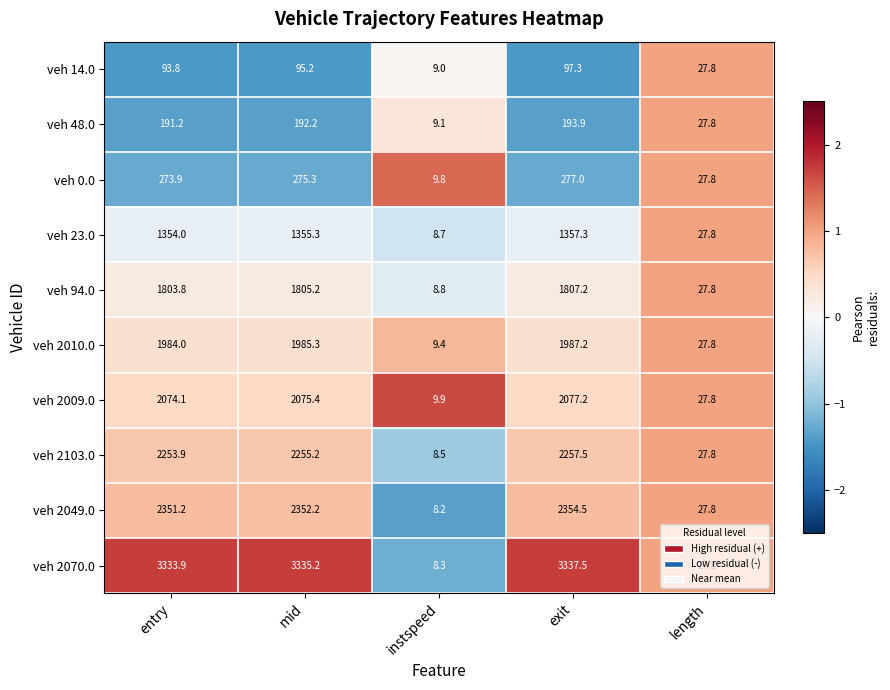

The veh 2009.0 series shows 2075.4 at mid. True or false?

True